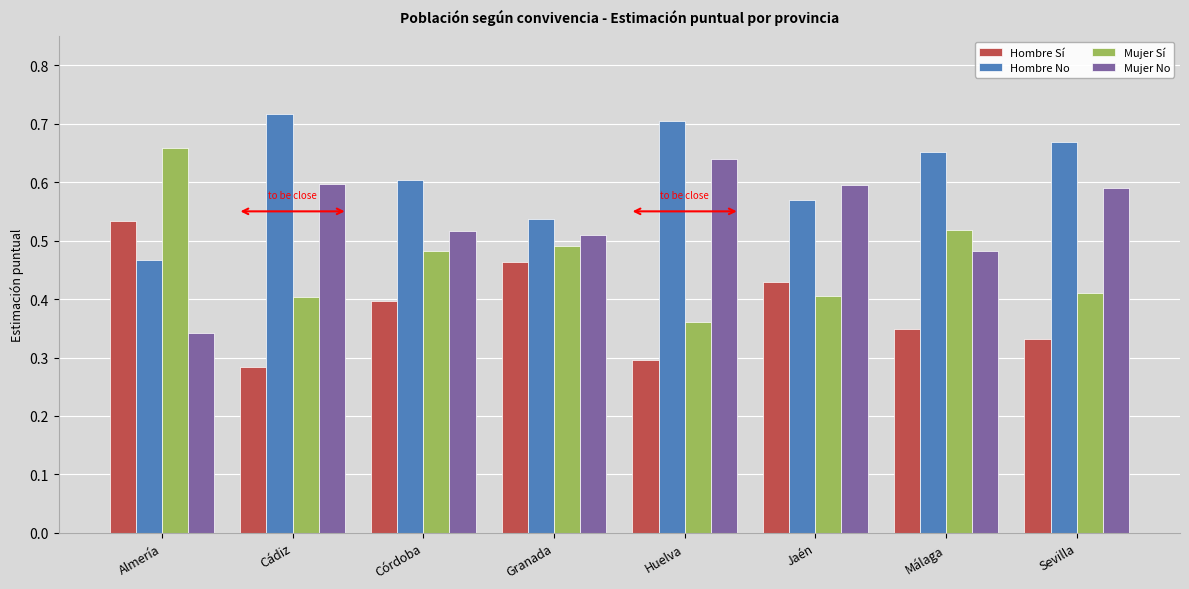

Does the chart contain any negative values?

No